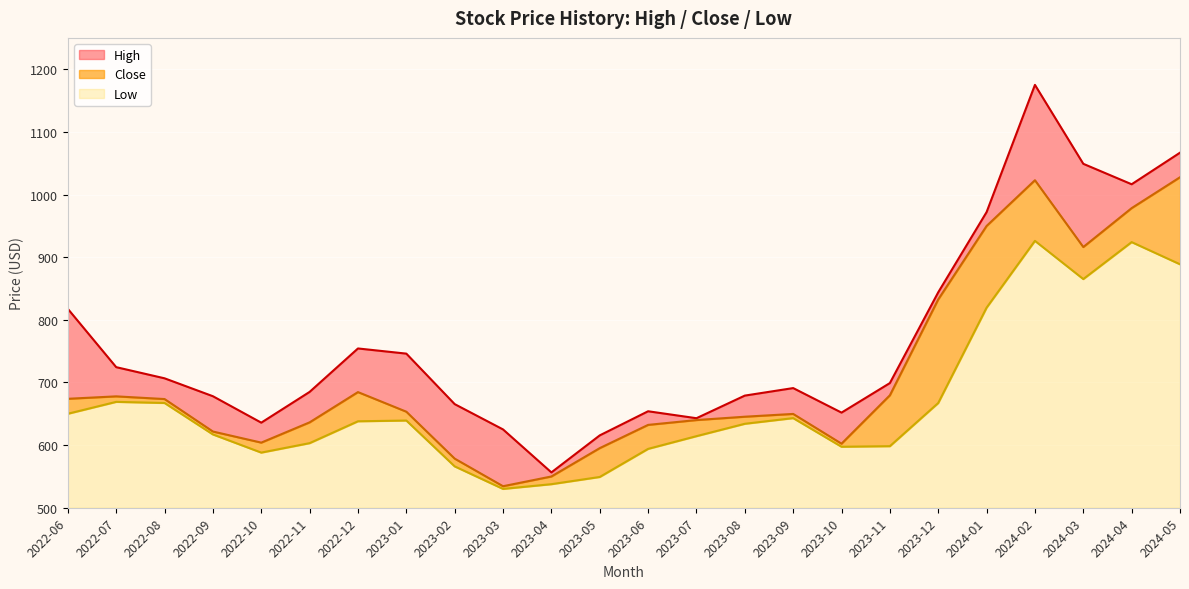

What is the value of the Close point at the 4th from the left?

621.7